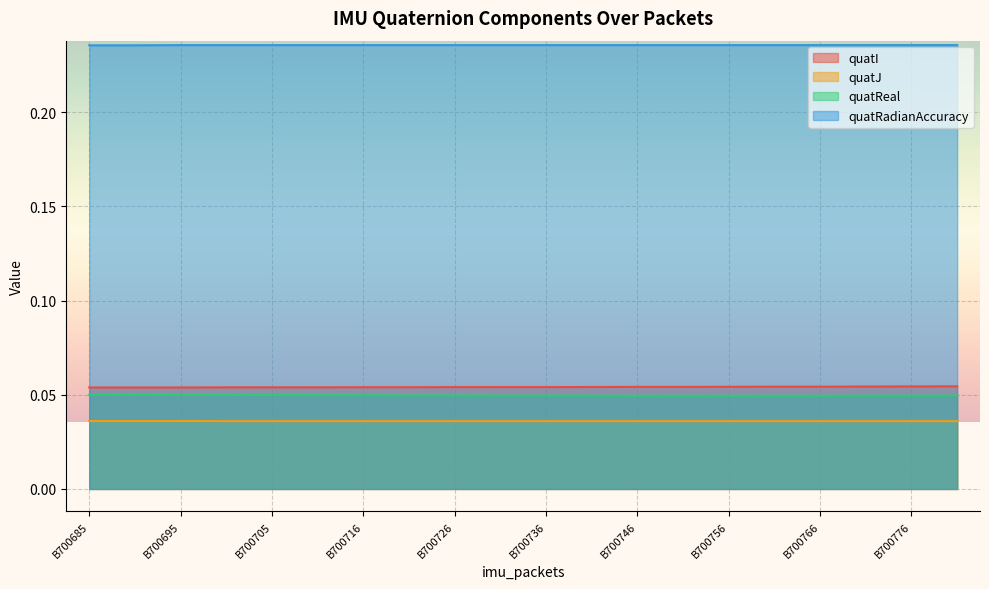

What is the maximum value shown in the chart?

0.2